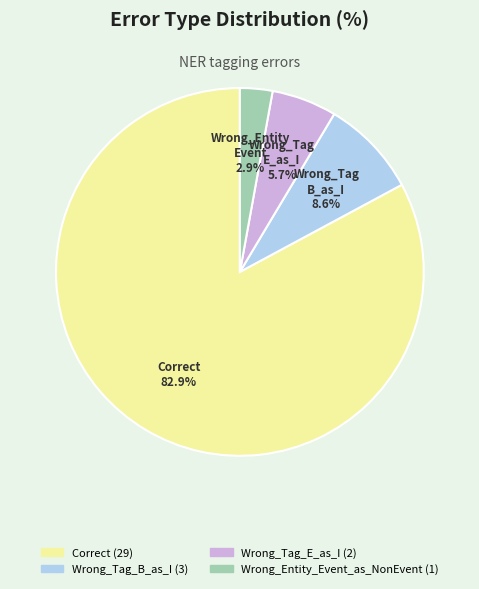

Approximately how many times larger is the value at Wrong_Tag_E_as_I compared to Wrong_Tag_B_as_I?

0.7